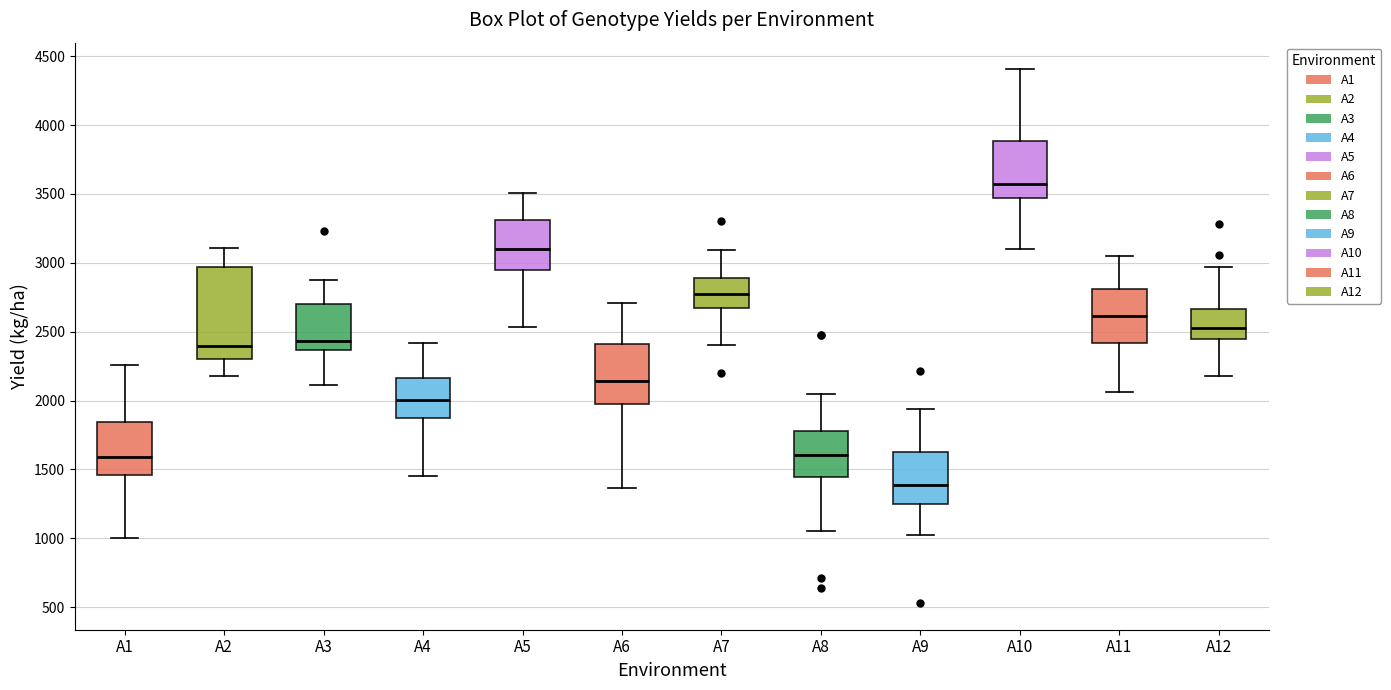

Which box has the lowest median line?

A9